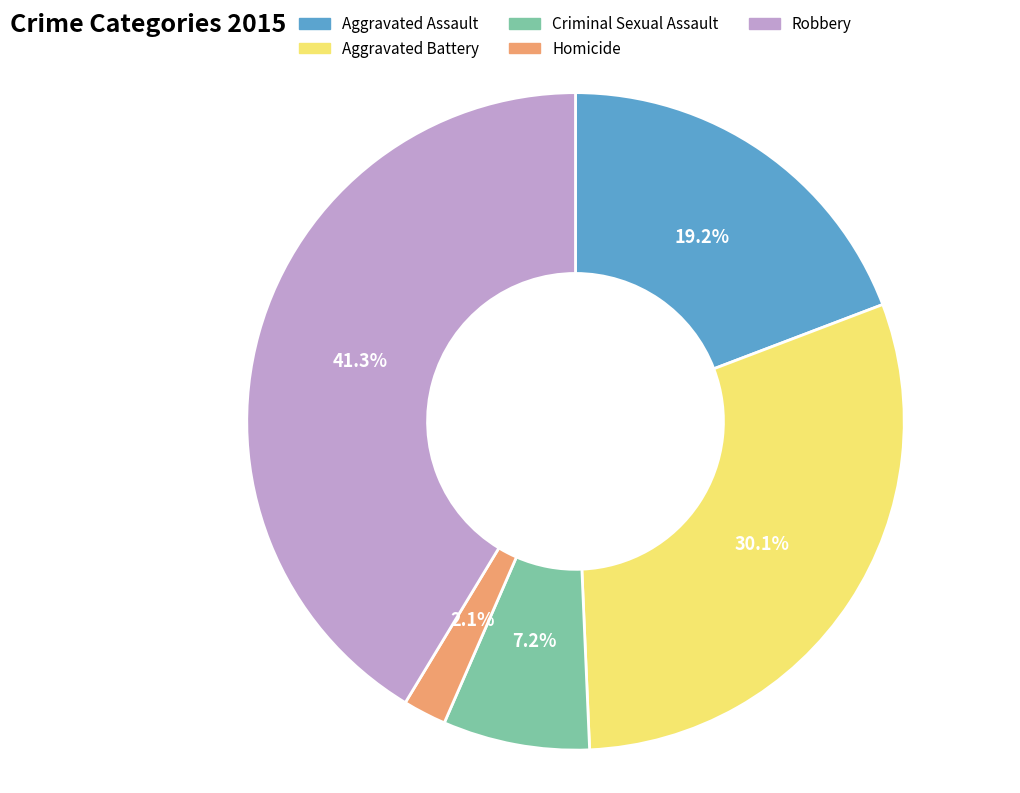

What percentage is the Homicide slice, to the nearest percent?

2%